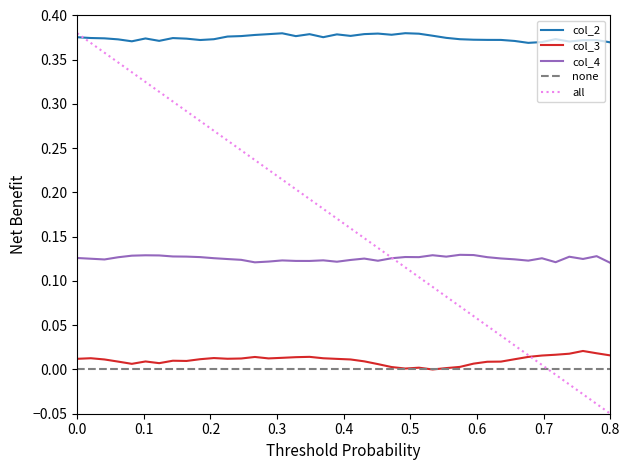

True or false: col_3 and col_2 cross at least once.

False